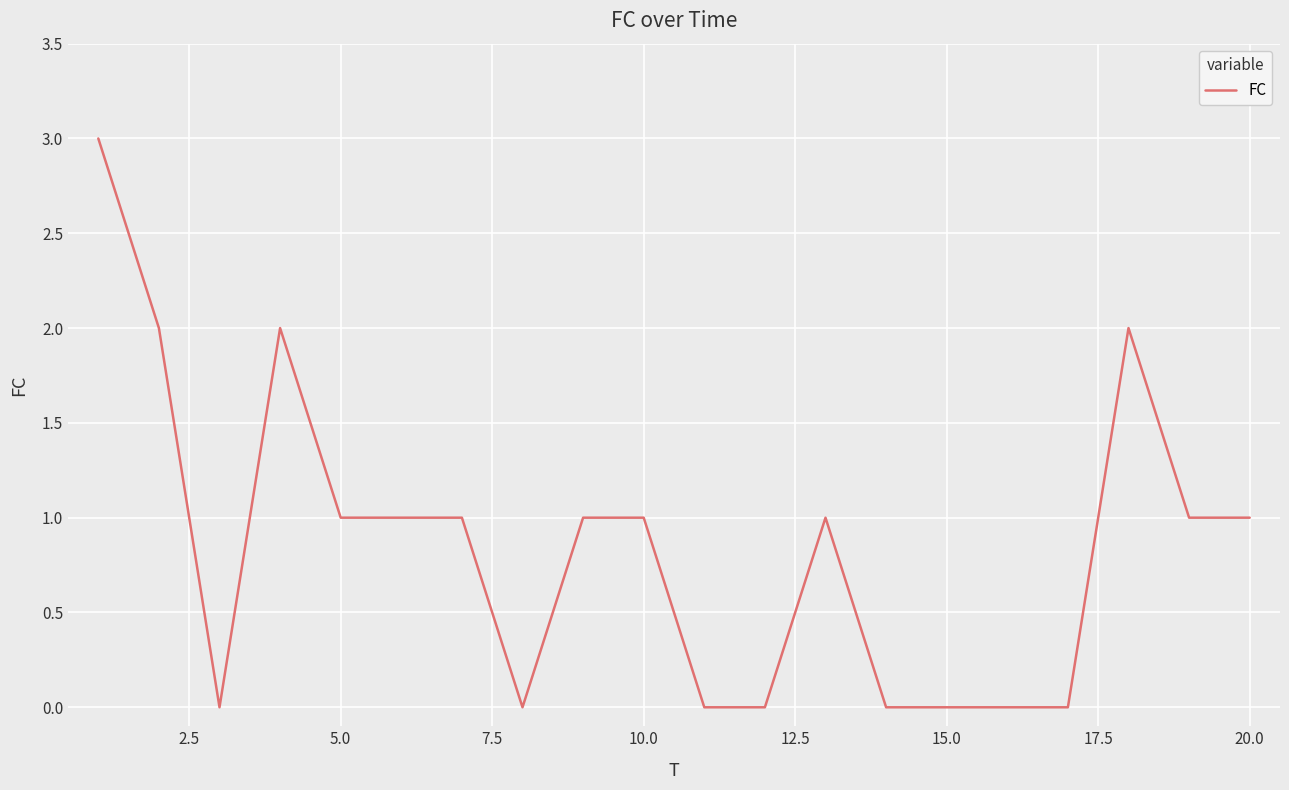

What is the difference between the maximum and minimum values?

3